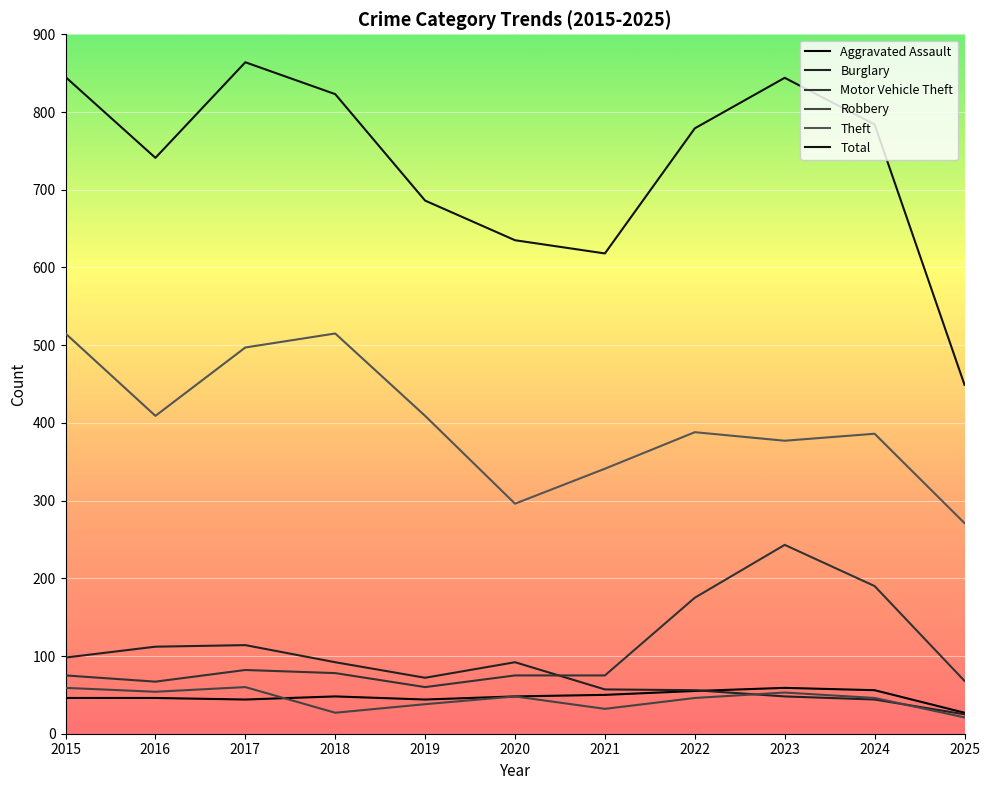

The Burglary series shows 112 at 2016. True or false?

True